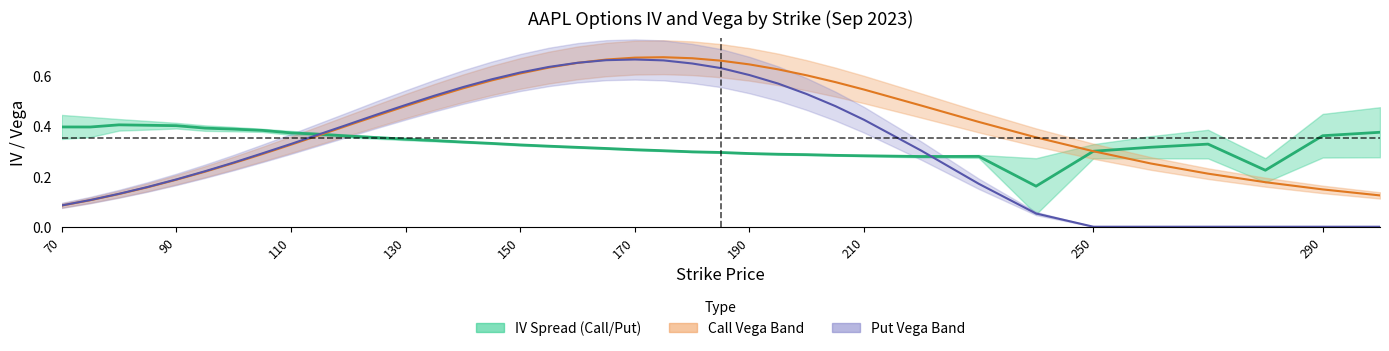

Which series has the largest range (max minus min)?

Put Vega